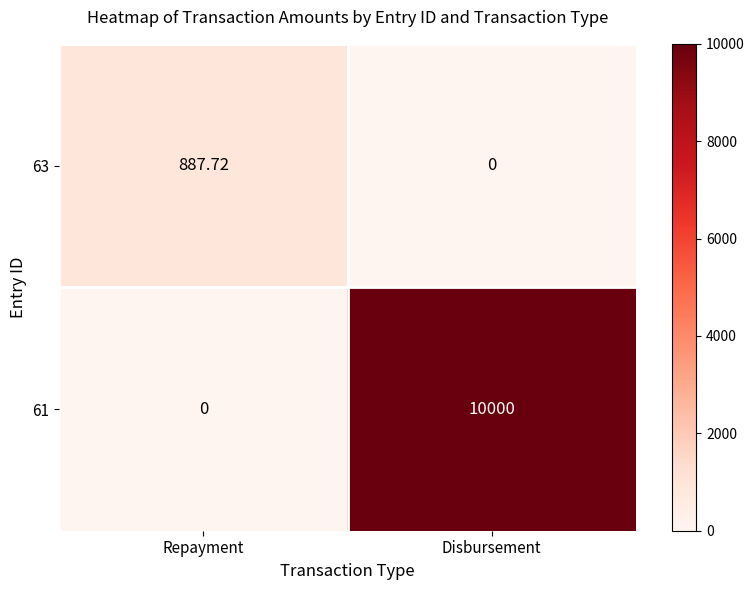

At which label does 61 reach its peak?

Disbursement